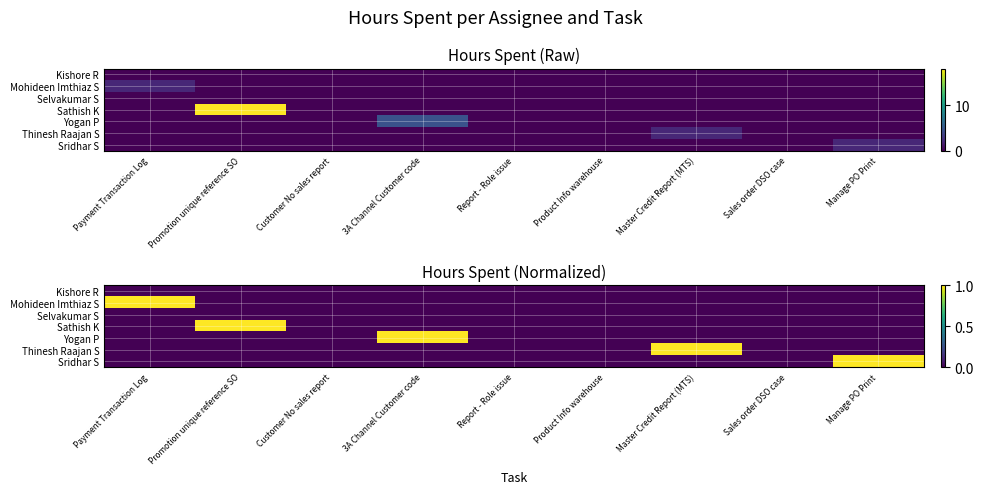

Which category has the highest value in the Selvakumar S series?

Payment Transaction Log